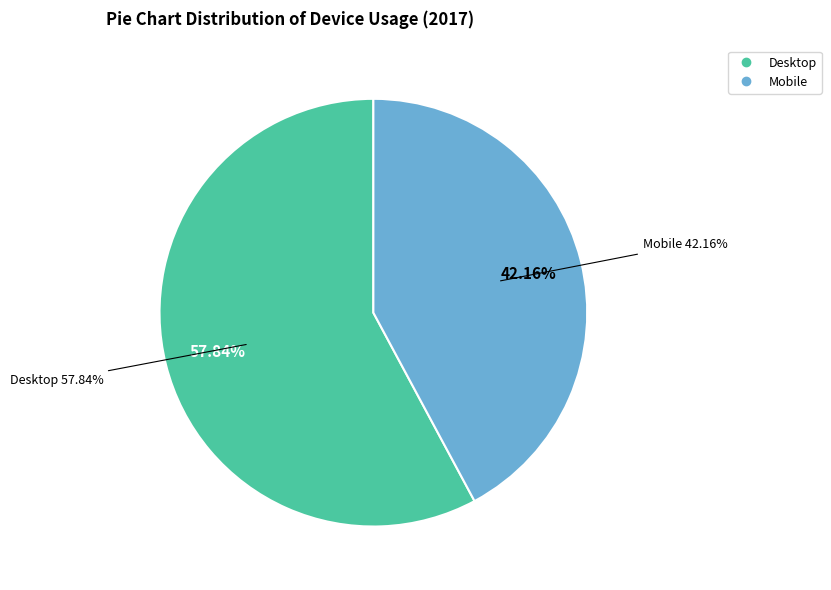

To the nearest percent, what is the combined percentage of Mobile and Desktop?

100%